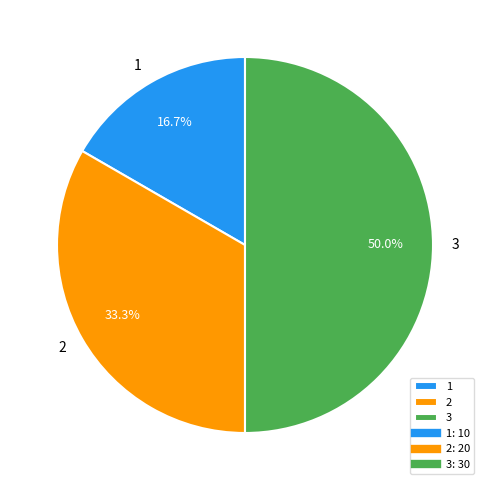

The 2 slice represents 20% of the pie. True or false?

False